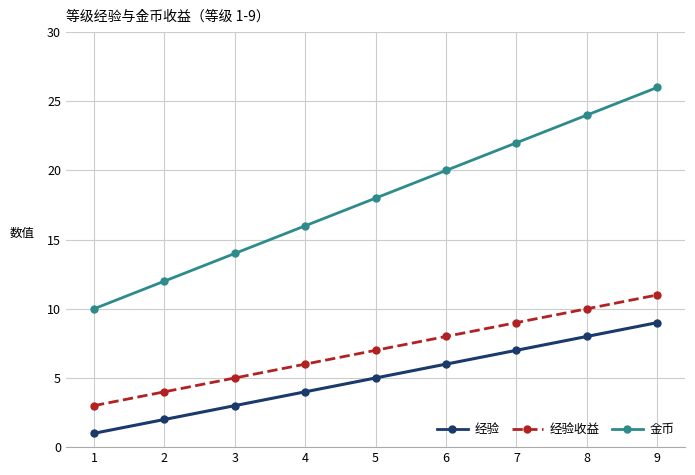

What is the difference between the maximum and minimum values in the 经验 series?

8